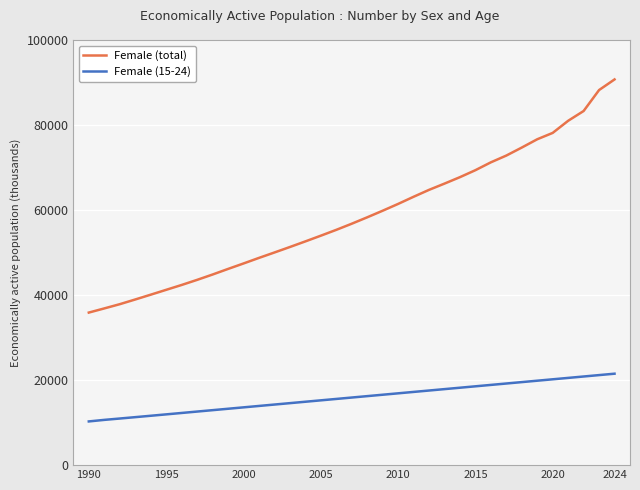

Which series has the widest spread of values?

Female (total)